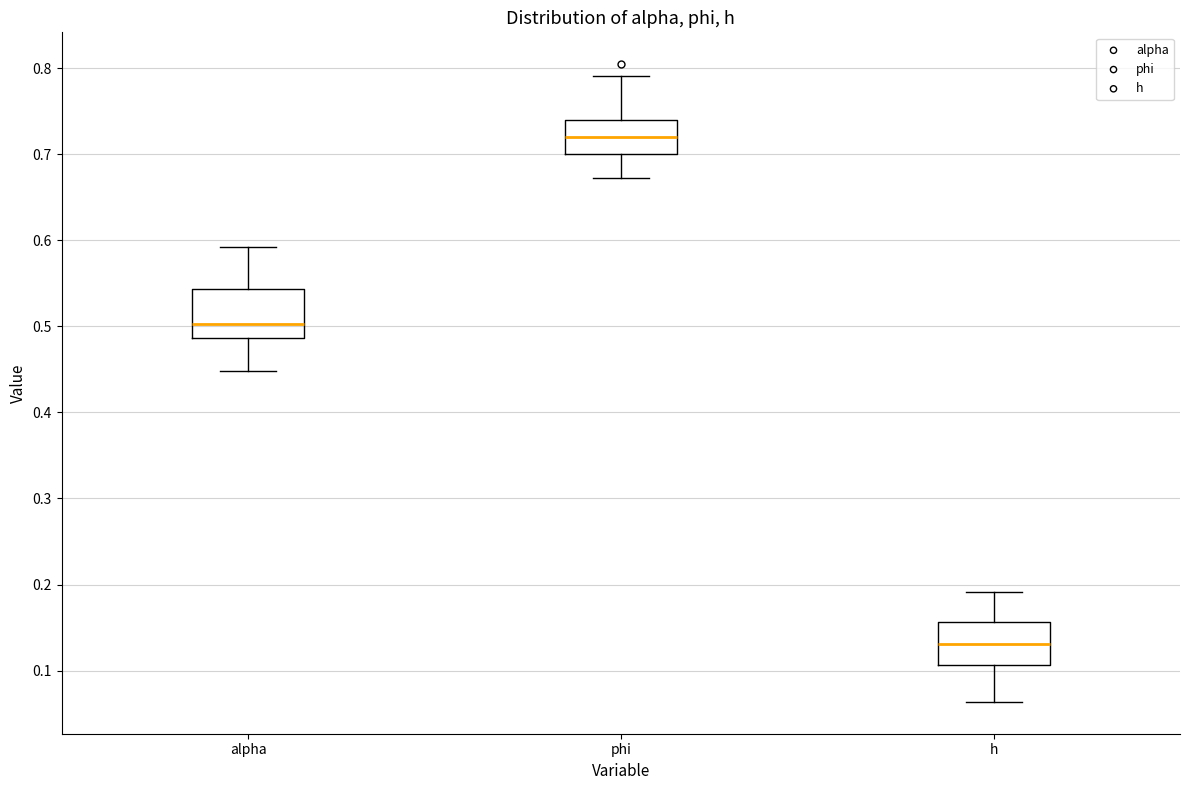

Which box has the highest median line?

phi